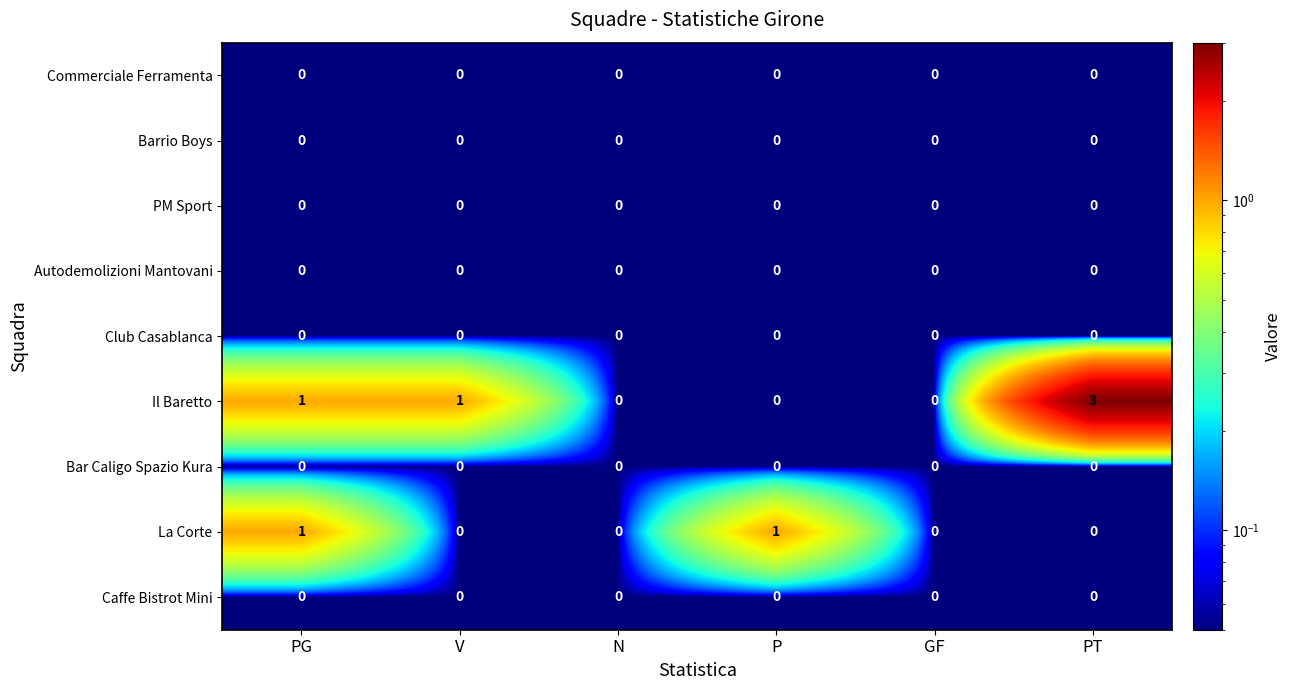

At which label does Il Baretto reach its peak?

PT